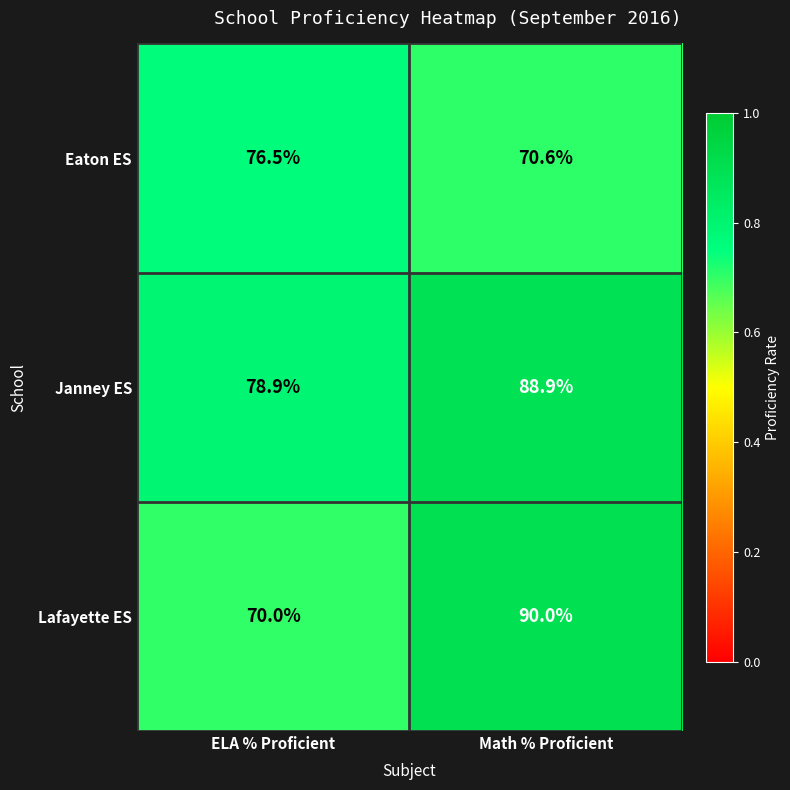

Reading right to left, extract all data points from this chart.

Eaton ES: Math % Proficient=70.6	ELA % Proficient=76.5
Janney ES: Math % Proficient=88.9	ELA % Proficient=78.9
Lafayette ES: Math % Proficient=90.0	ELA % Proficient=70.0